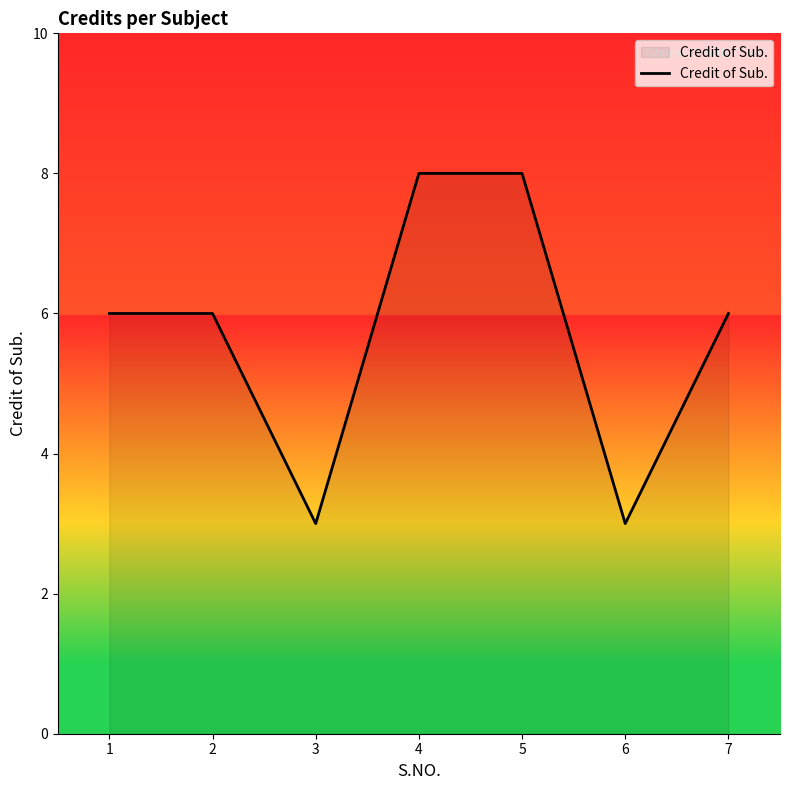

Does the chart display data point markers on the line(s)?

No